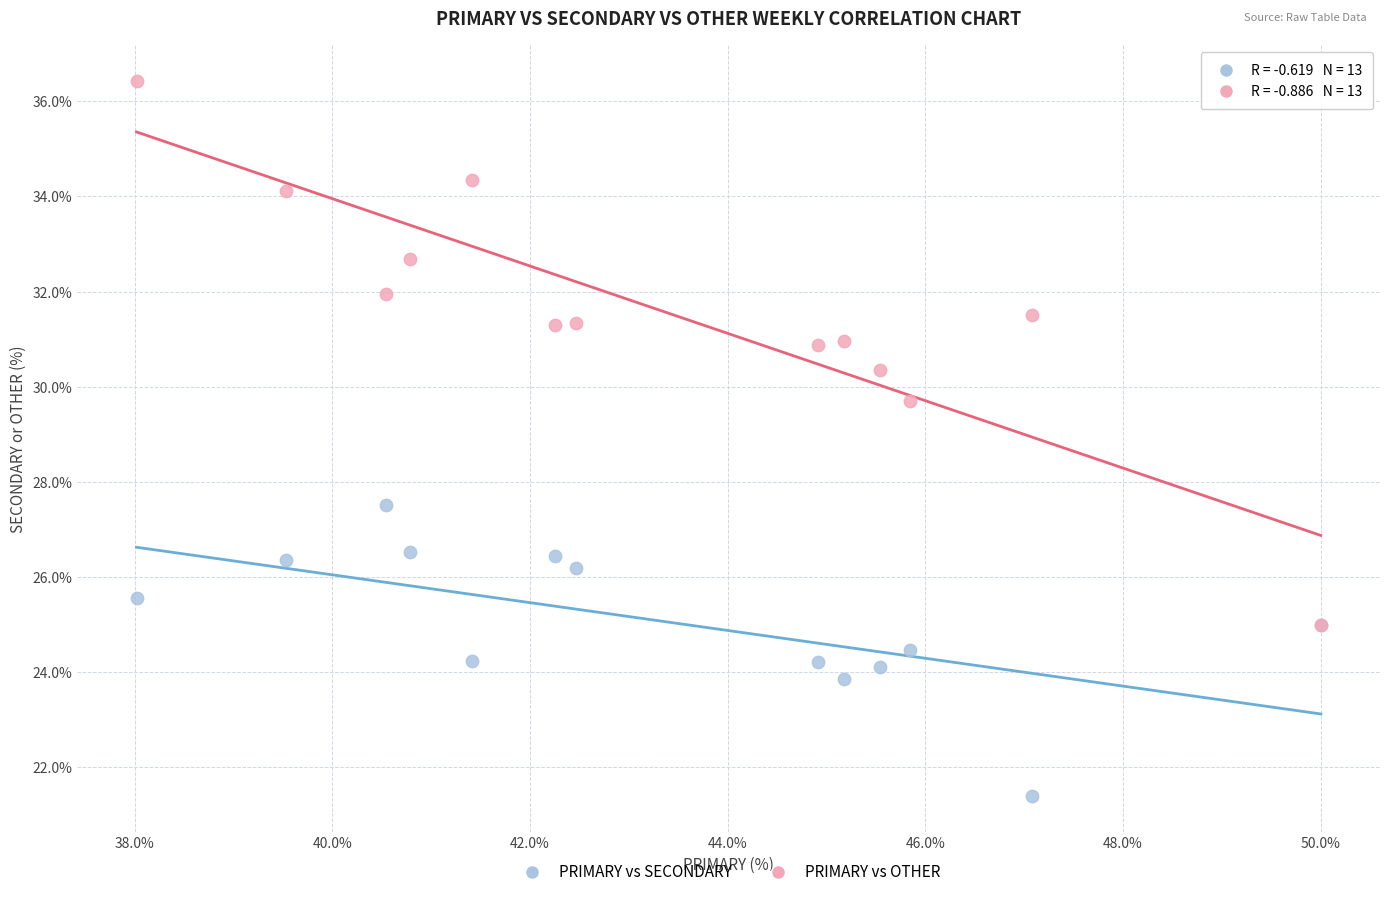

Across all series, what Y value is closest to 28?

27.5